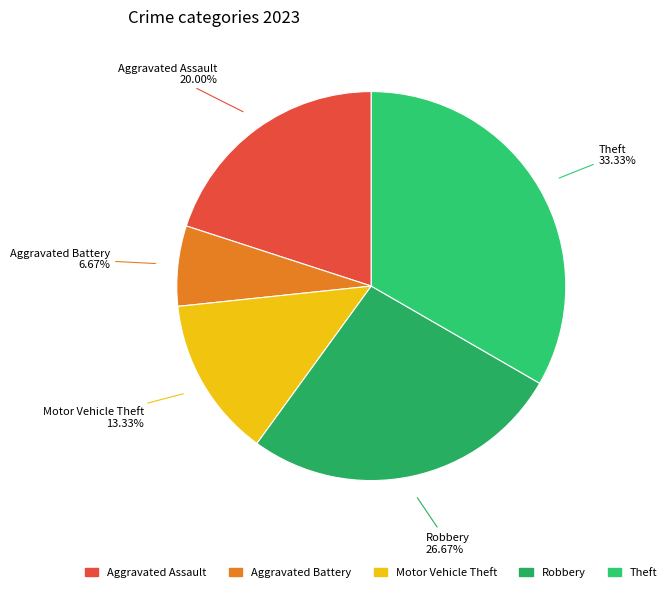

To the nearest percent, what is the average slice percentage?

20%